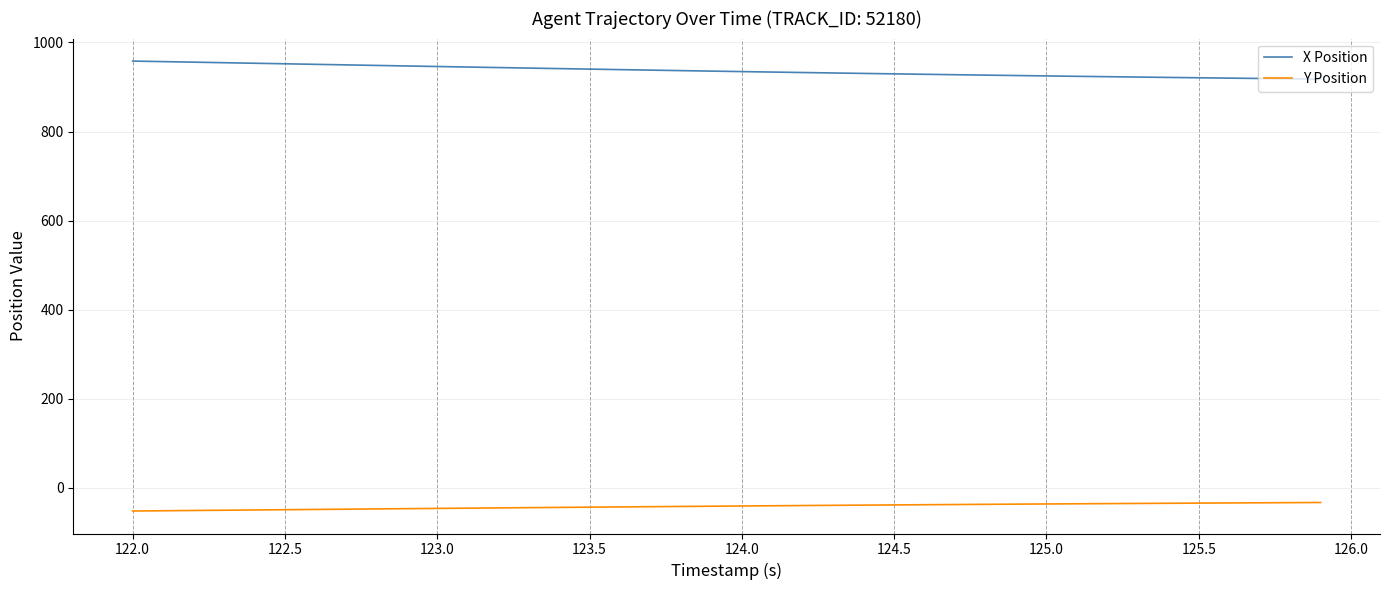

What is the maximum value for X Position?

958.2